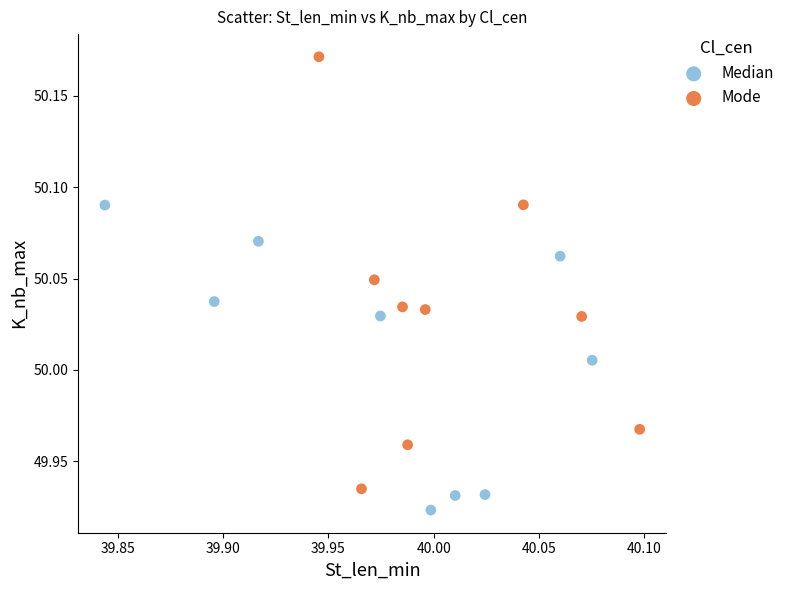

Which series reaches the minimum Y coordinate?

Median